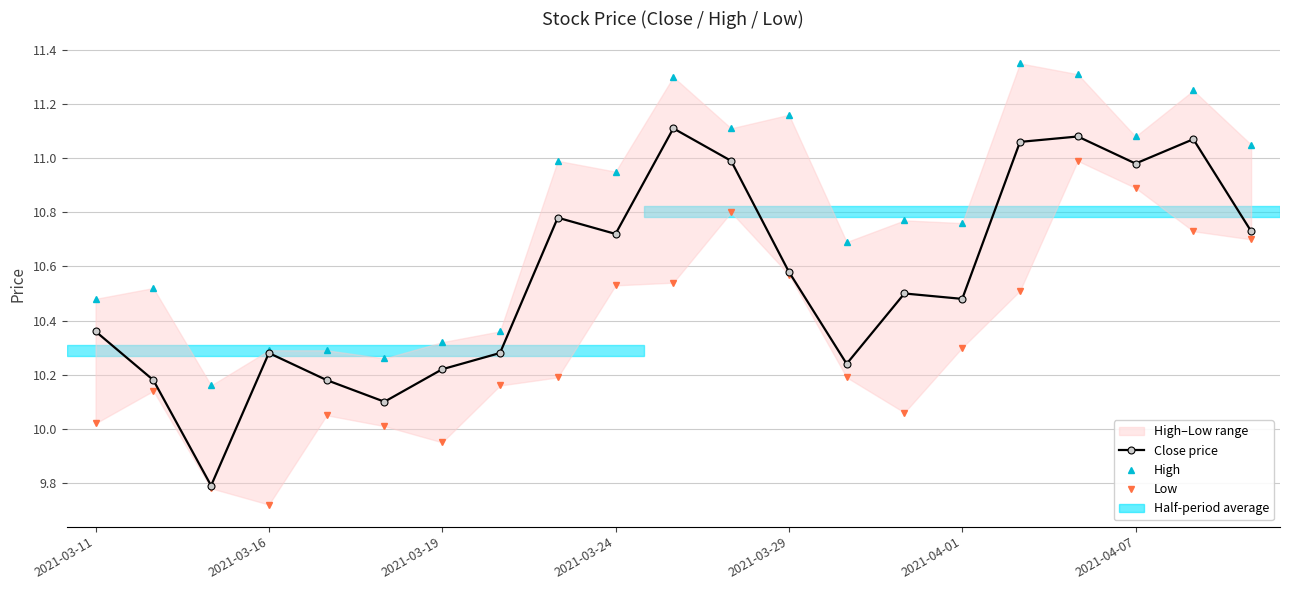

Which series has the largest total across all categories?

High